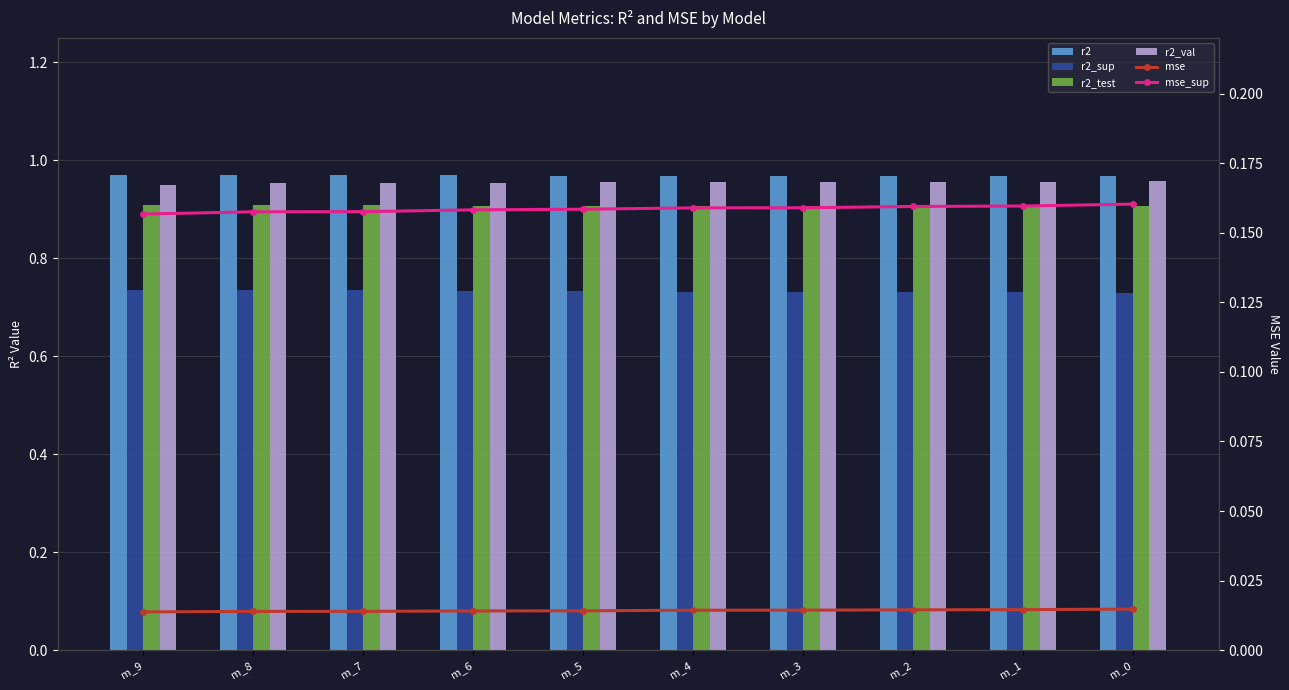

How many categories are shown in the chart?

10